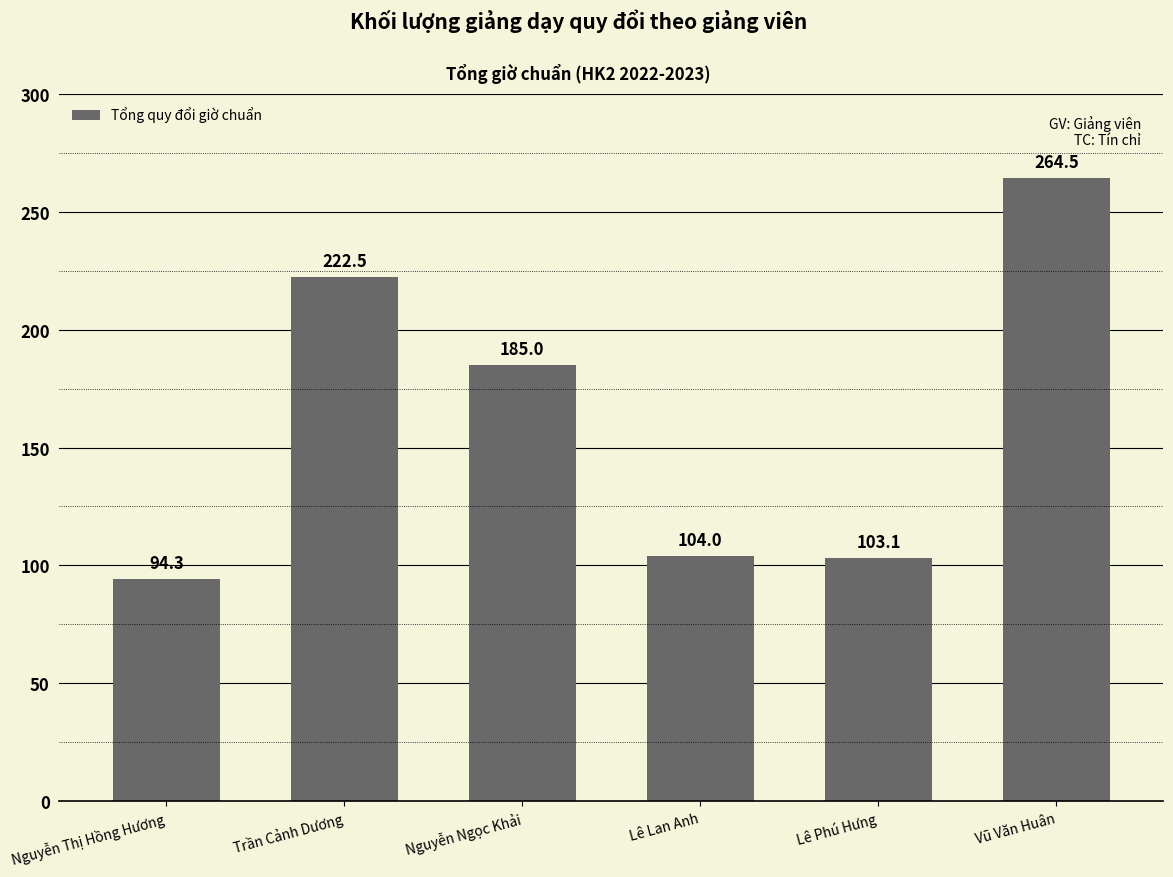

Where is the data nearest to the value 179?

Nguyễn Ngọc Khải